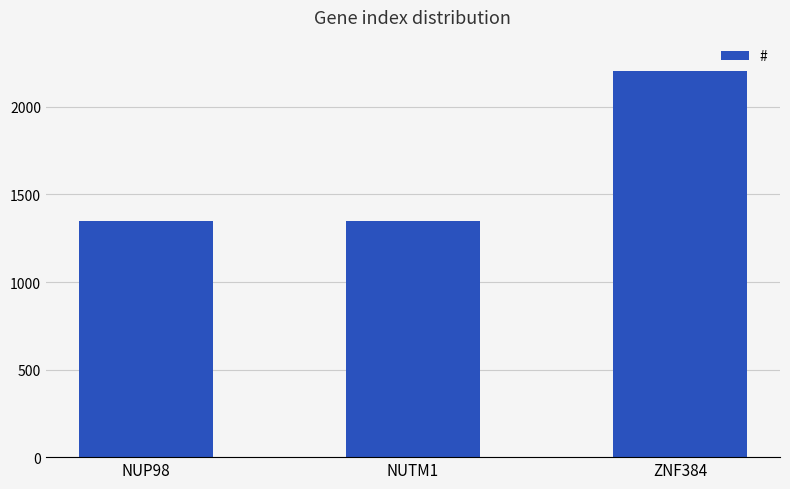

What is the average value?

1634